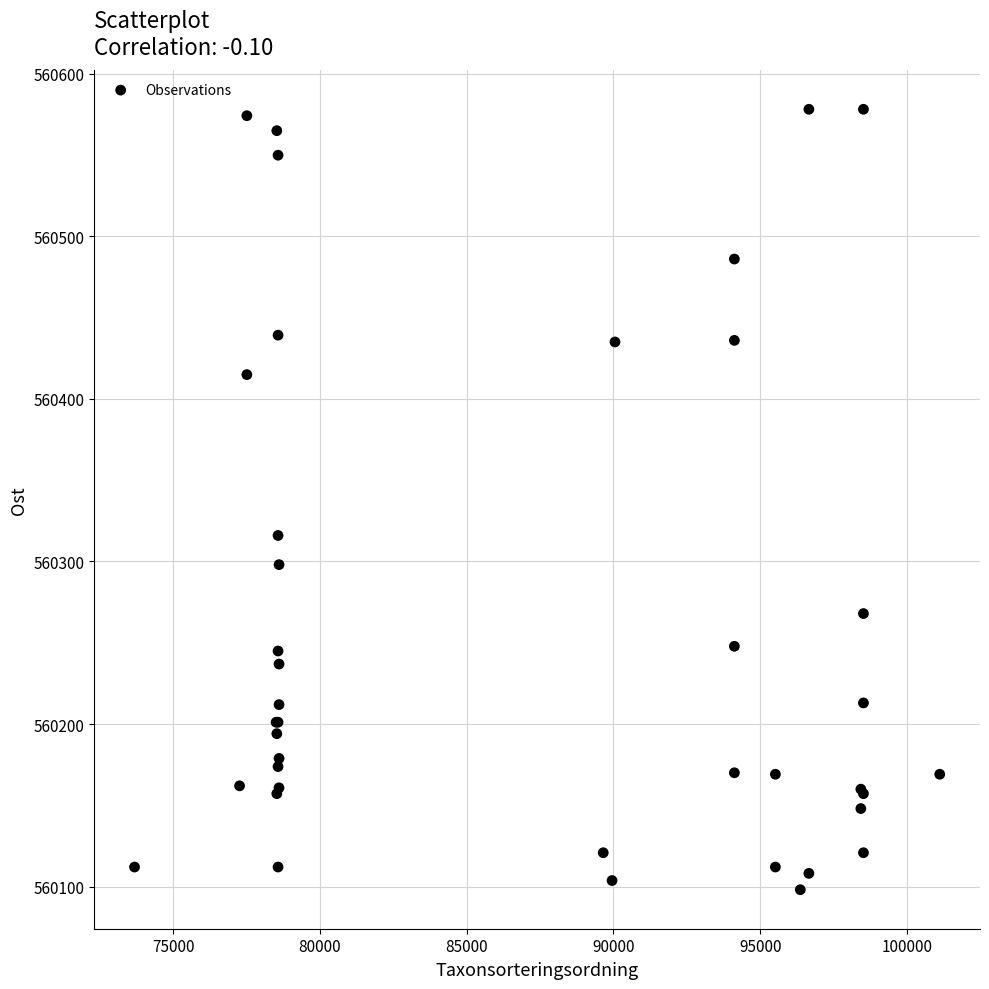

What Y value in the scatter plot is closest to 560338?

560316.0